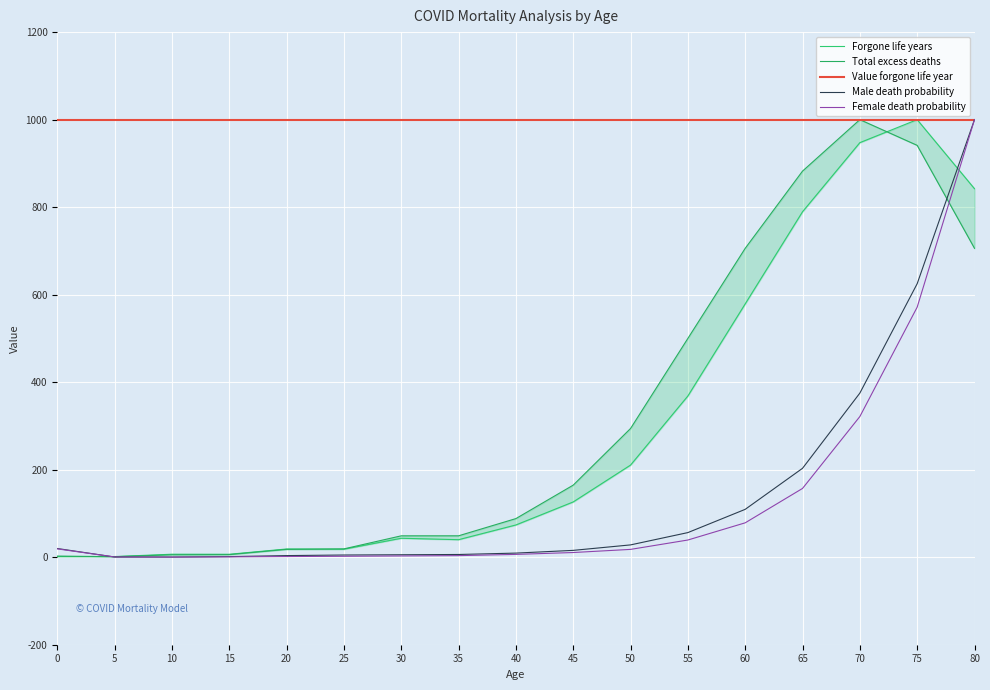

True or false: Value forgone life year has more than 2 interior local peaks.

False